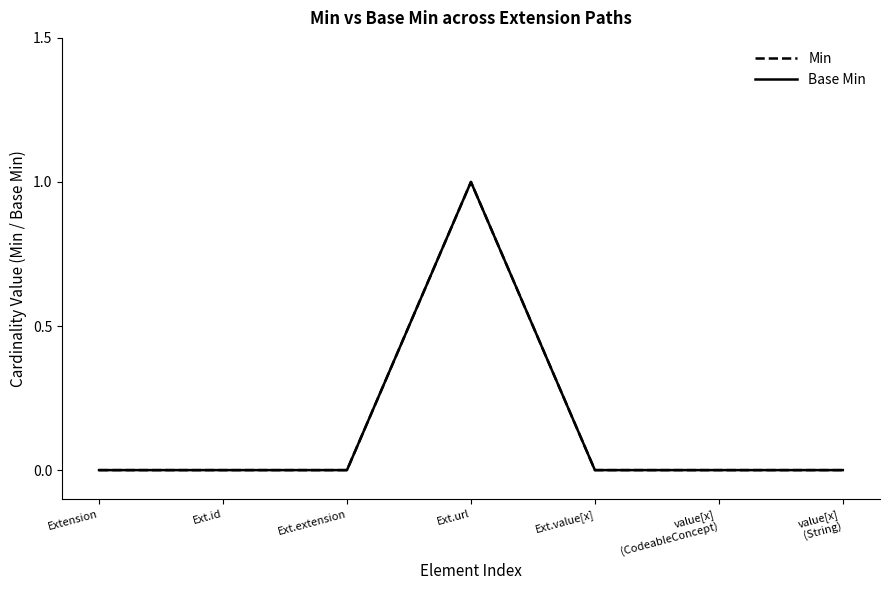

Which has a higher value, Ext.extension or value[x]
(CodeableConcept)?

Ext.extension